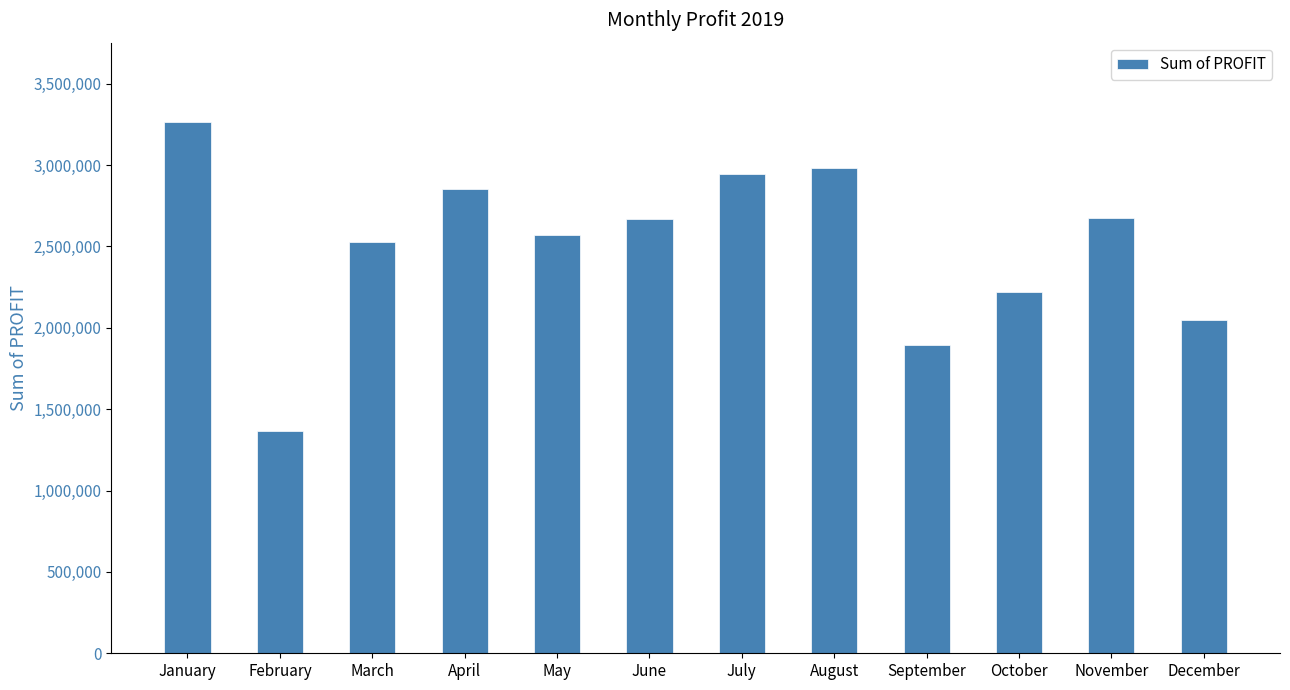

Count the number of data series in this chart.

1